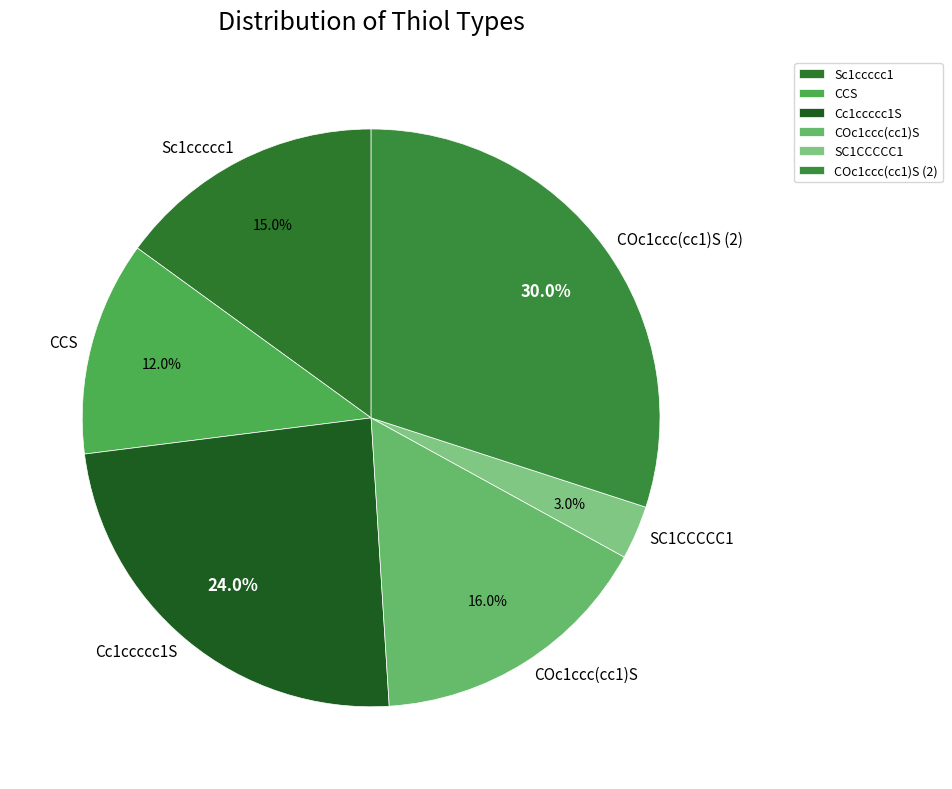

To the nearest percent, what portion does Cc1ccccc1S represent?

24%